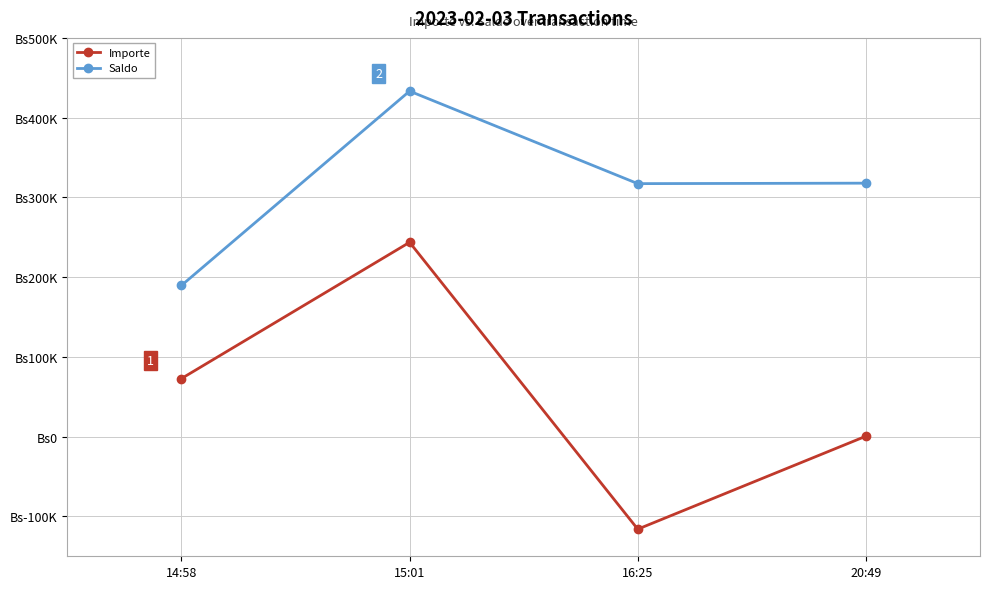

Is this an area chart (filled region under the line)?

No